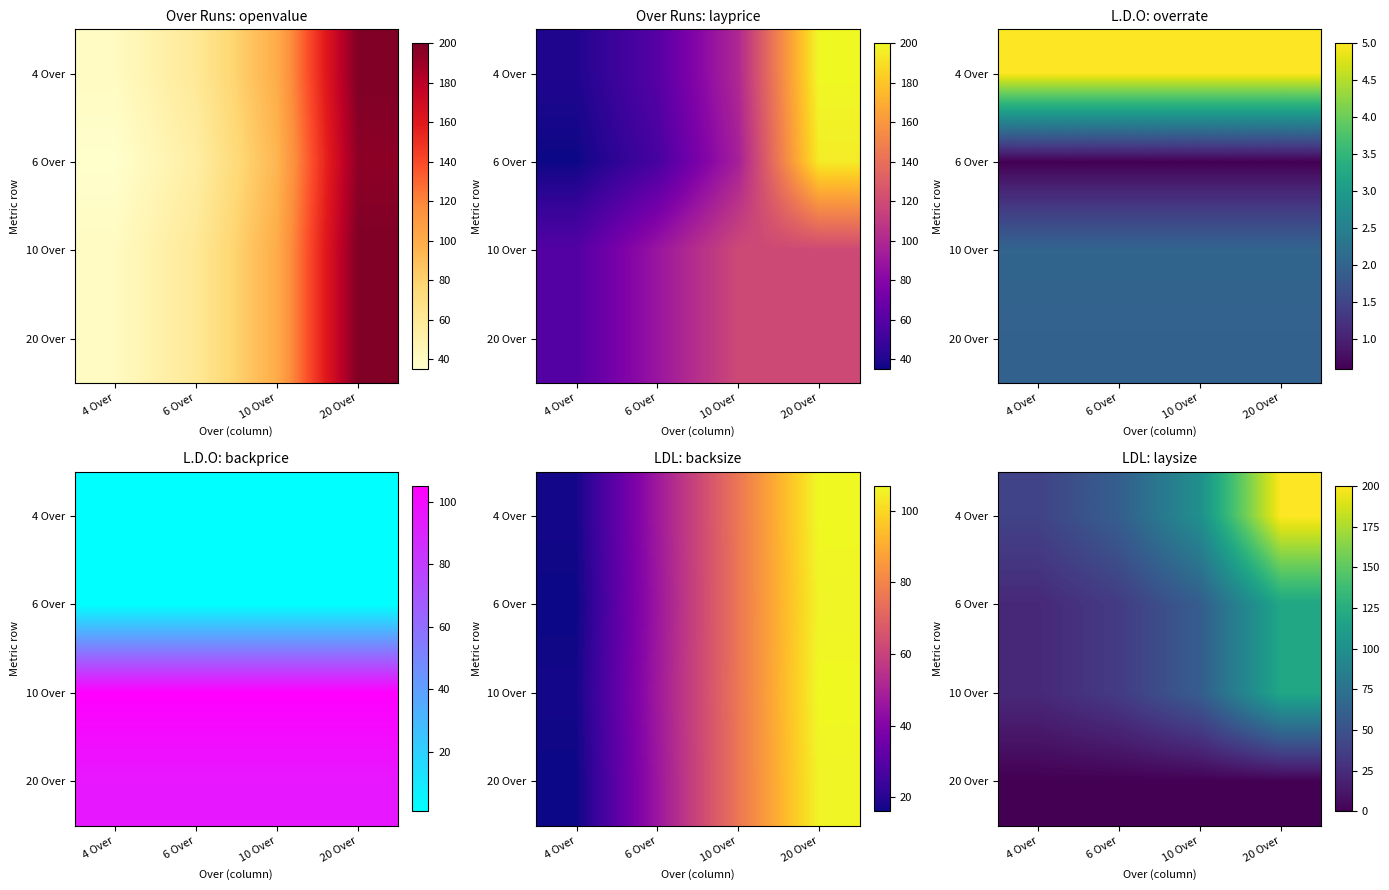

How many values in the 6 Over series exceed 59?

1